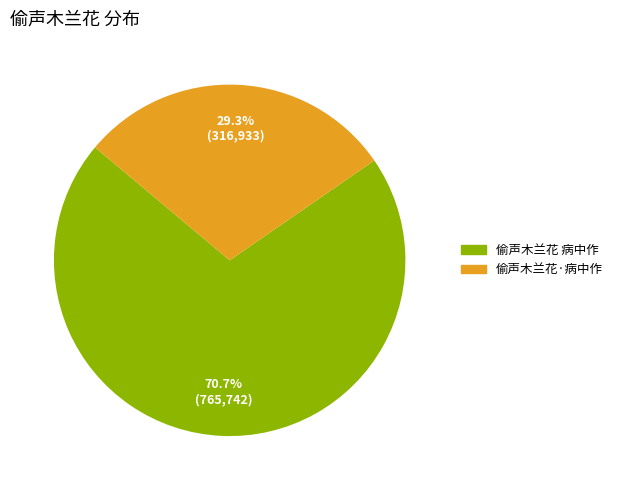

Which has a higher value, 偷声木兰花 病中作 or 偷声木兰花·病中作?

偷声木兰花 病中作